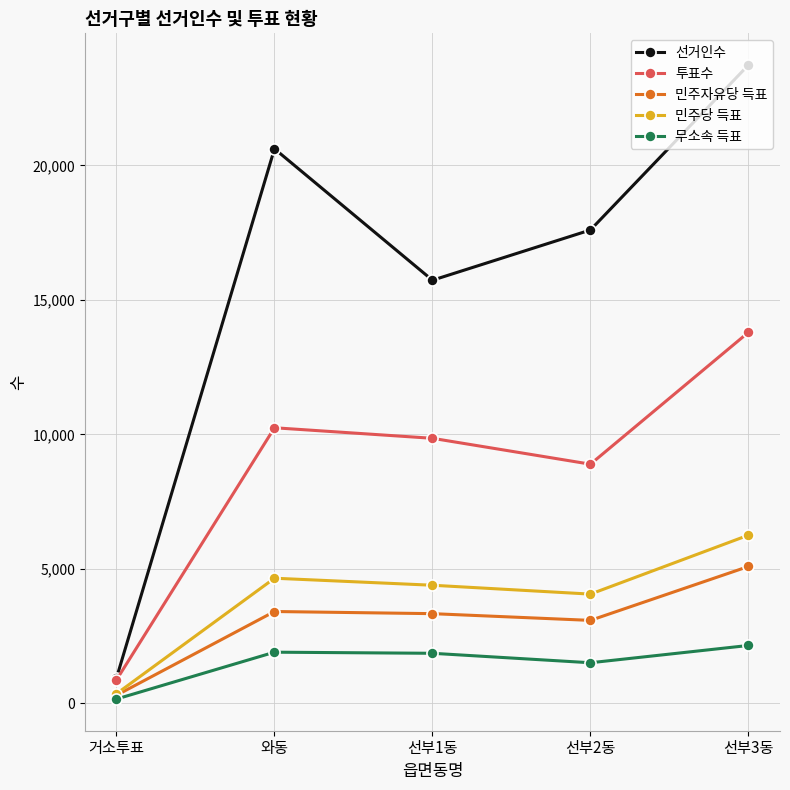

True or false: 무소속 득표 and 투표수 cross at least once.

False